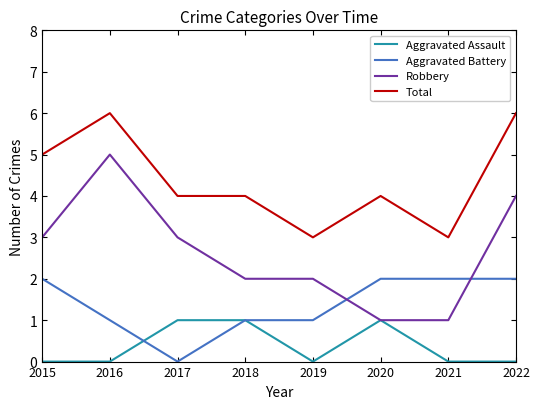

Reading right to left, list all the values displayed in this chart.

Aggravated Assault: 0	0	1	0	1	1	0	0
Aggravated Battery: 2	2	2	1	1	0	1	2
Robbery: 4	1	1	2	2	3	5	3
Total: 6	3	4	3	4	4	6	5